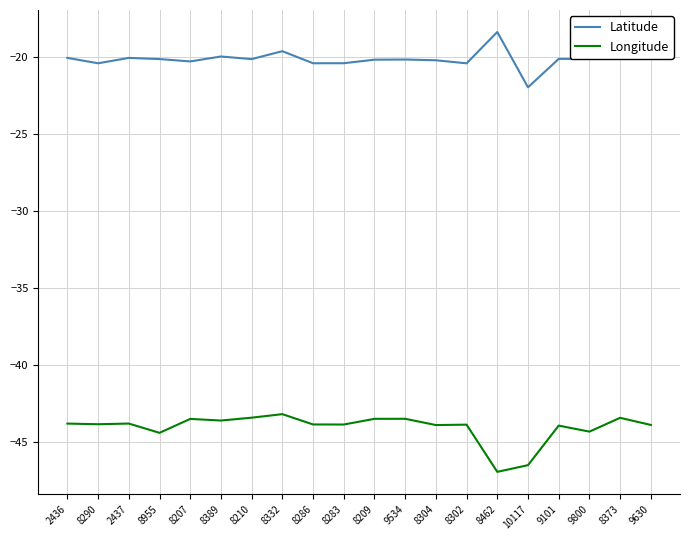

What is the smallest value displayed?

-46.9